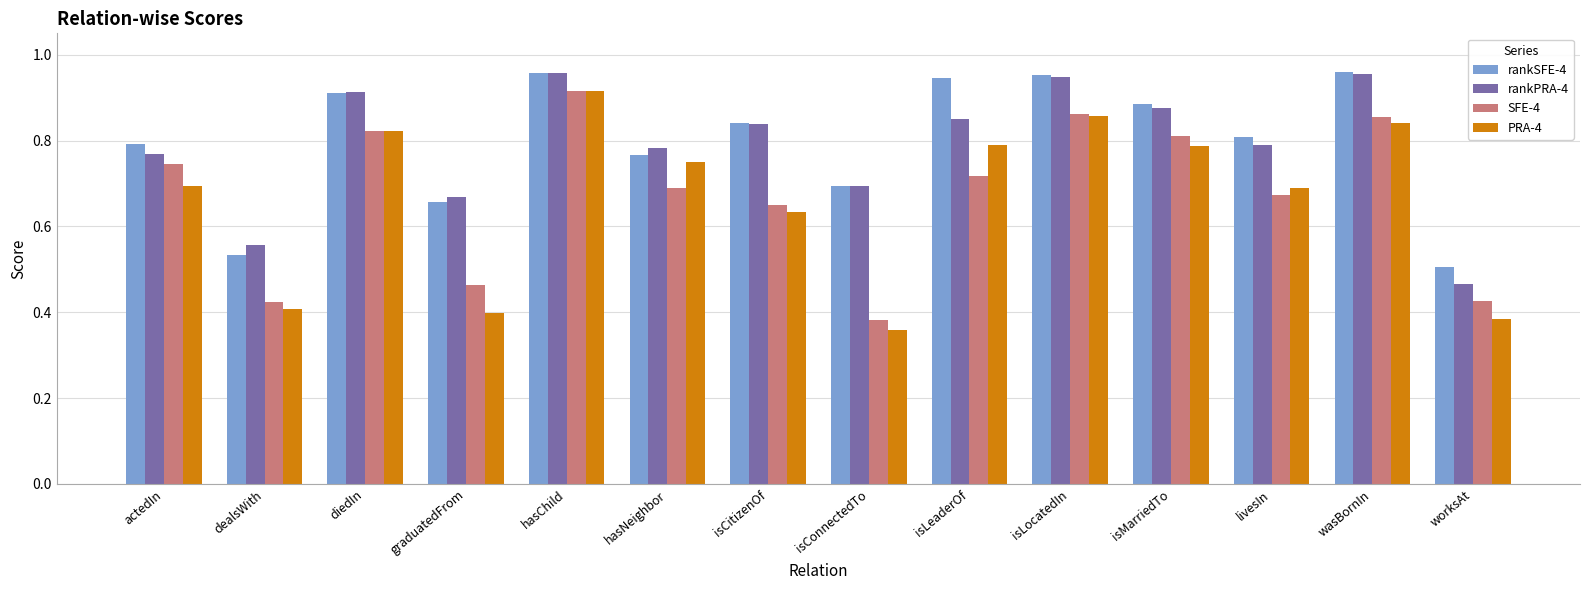

What are all the series names shown in the legend?

rankSFE-4, rankPRA-4, SFE-4, PRA-4